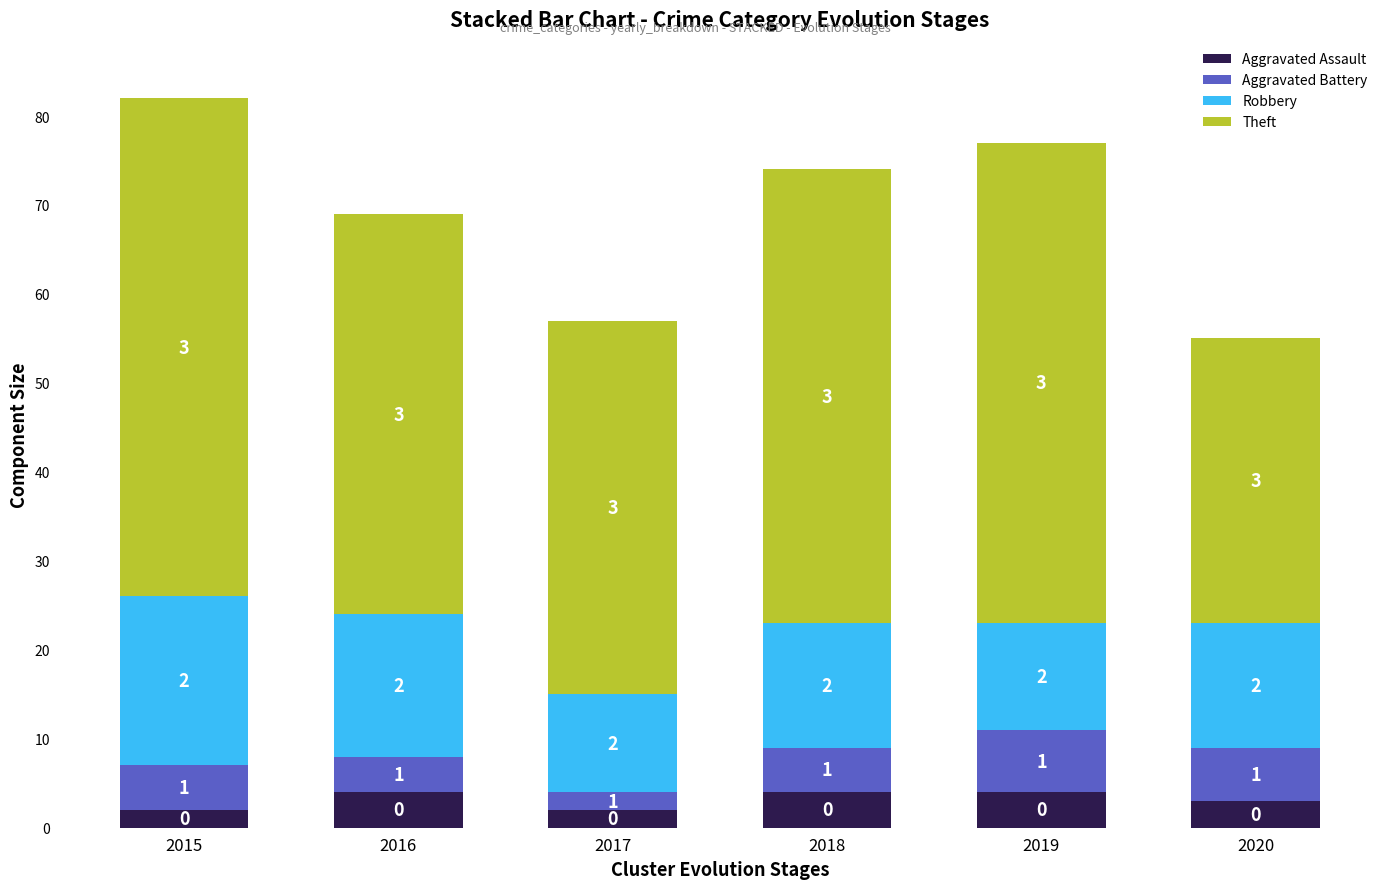

The value of Aggravated Assault at 2015 is 2. True or false?

True